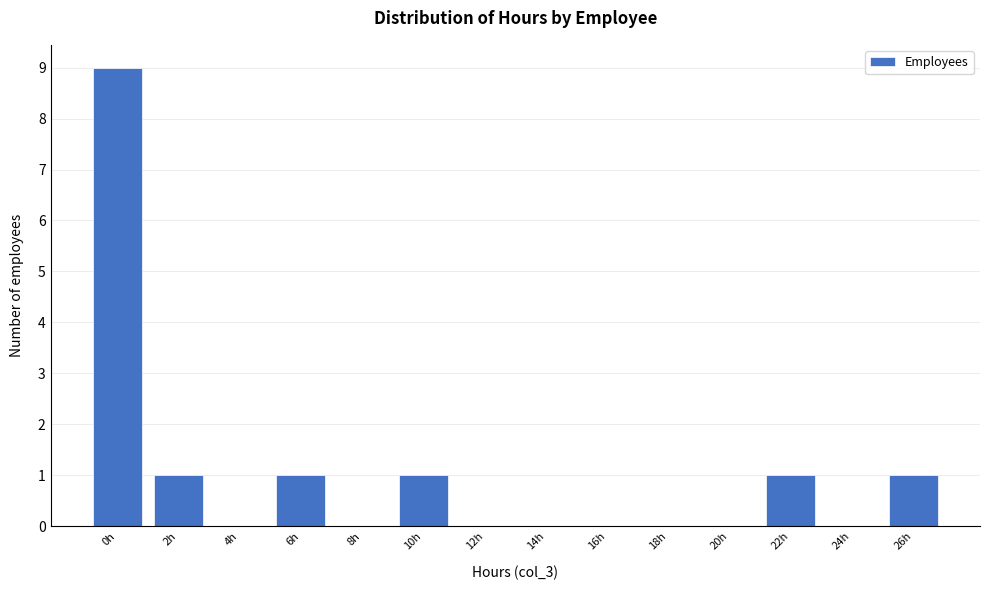

Reading left to right, list all the values displayed in this chart.

0h=9	2h=1	4h=0	6h=1	8h=0	10h=1	12h=0	14h=0	16h=0	18h=0	20h=0	22h=1	24h=0	26h=1